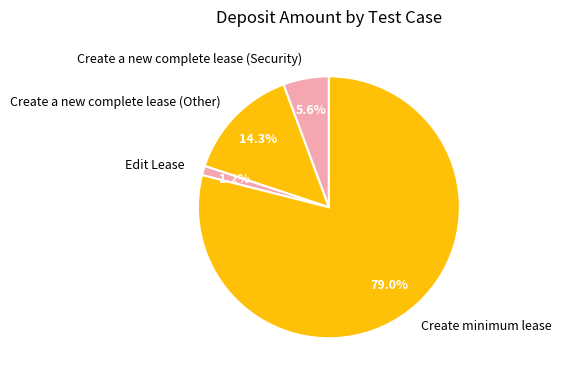

What is the ratio of the value at Create a new complete lease (Security) to the value at Create minimum lease?

0.1